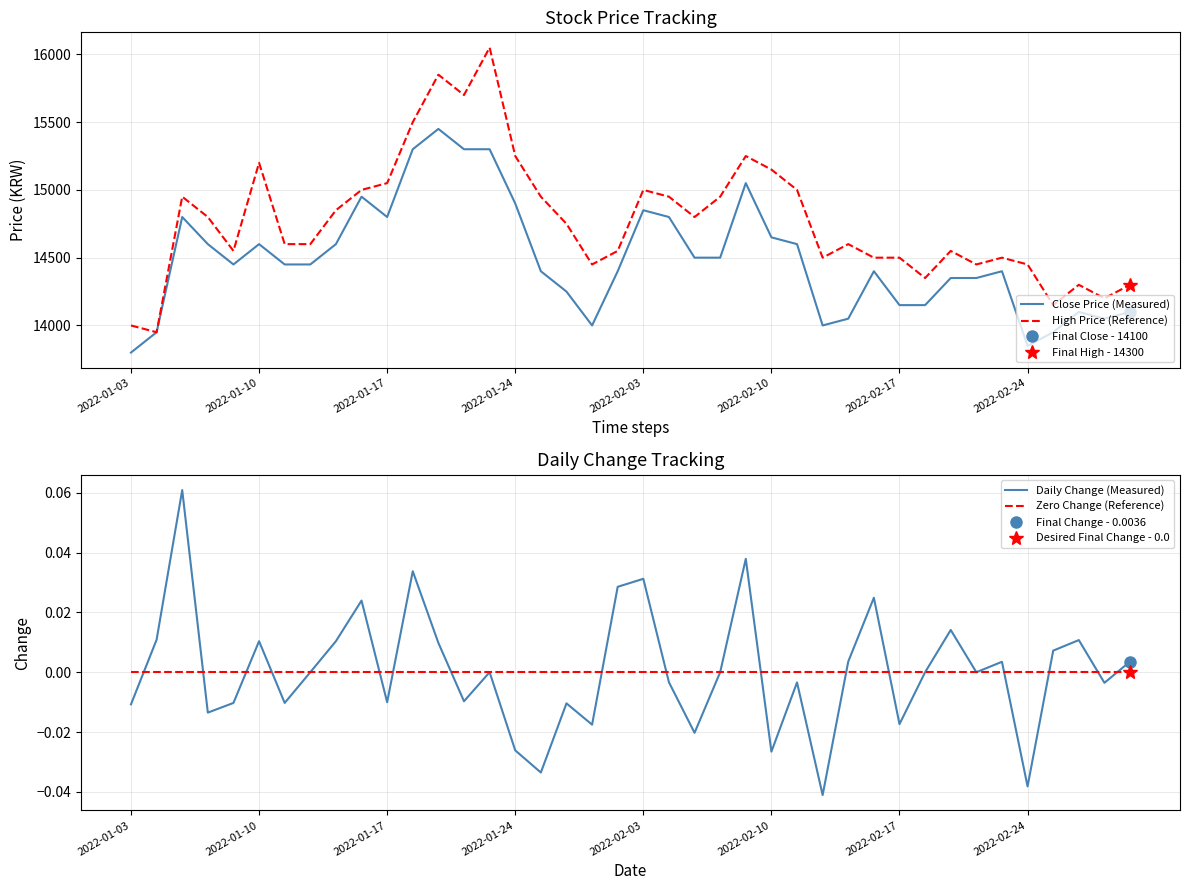

True or false: Close Price (Measured) has more than 2 interior local peaks.

True